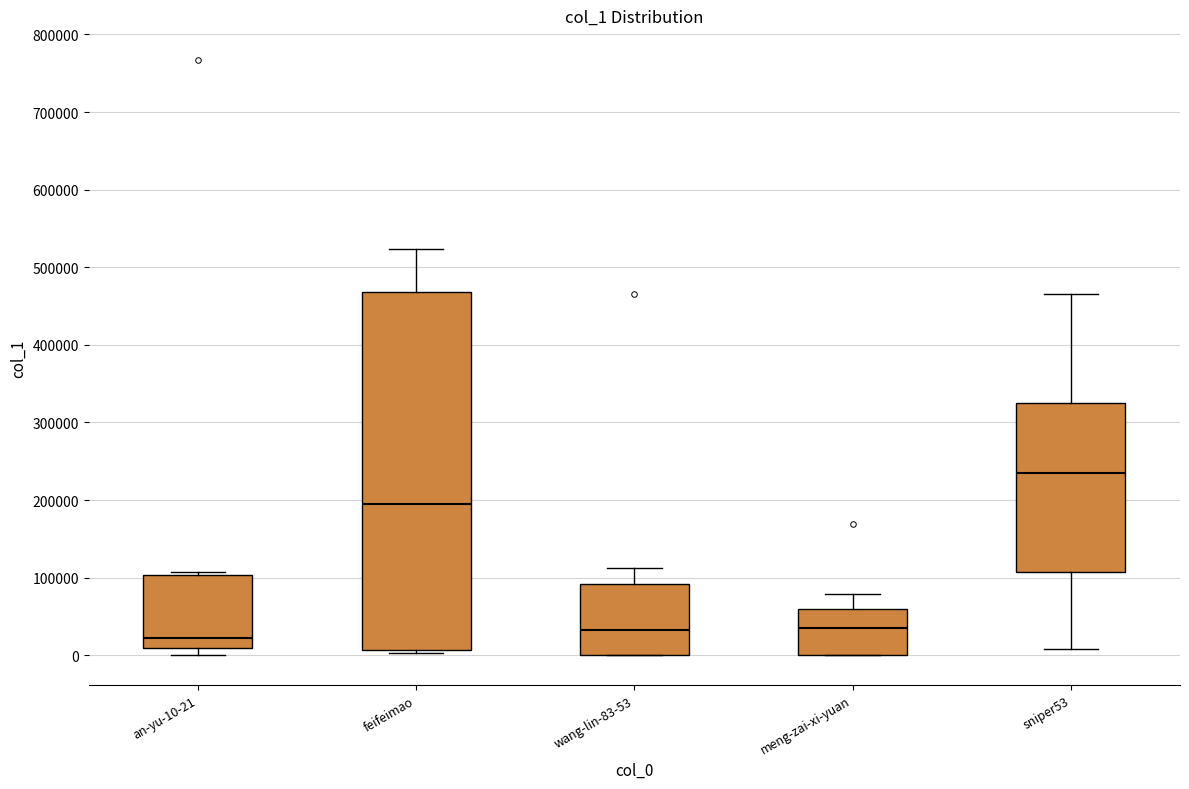

Which box is the tallest, from its lower edge to its upper edge?

feifeimao